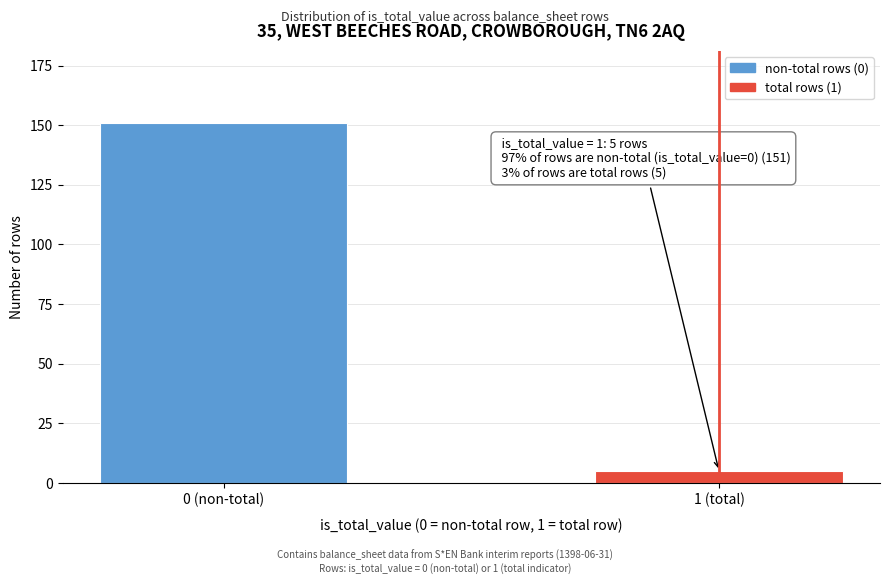

Reading right to left, extract all data points from this chart.

1 (total)=5	0 (non-total)=151